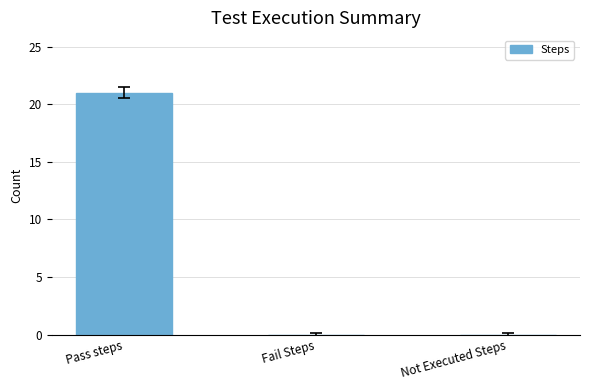

What is the maximum value shown in the chart?

21